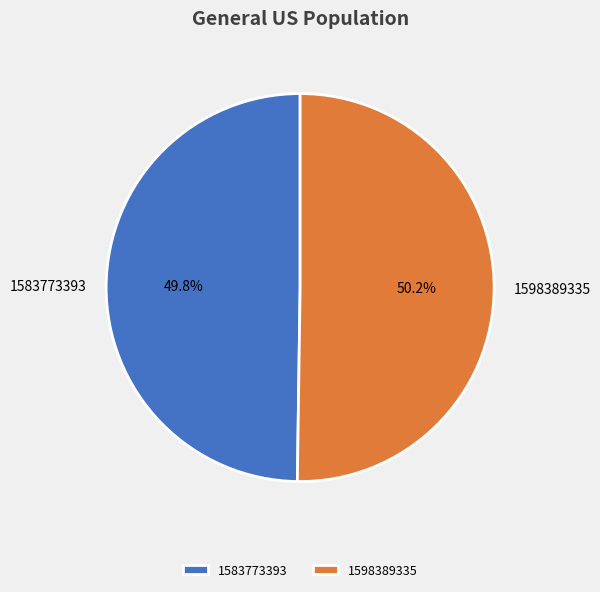

Is it true that 1598389335 is 60% of the pie?

False